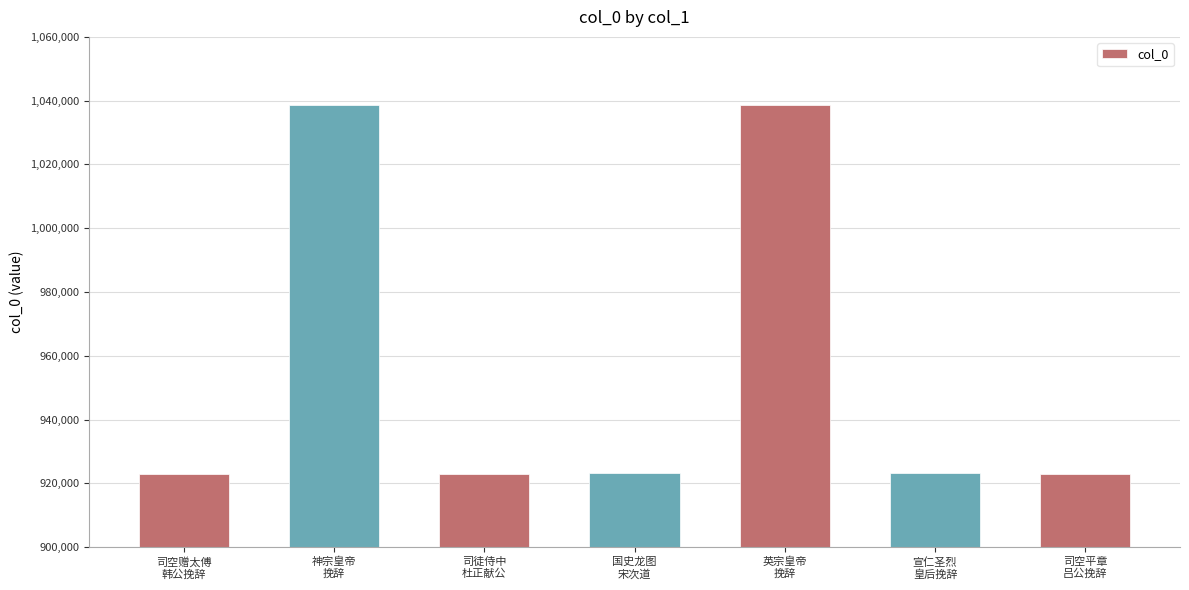

What is the maximum value shown in the chart?

1038750